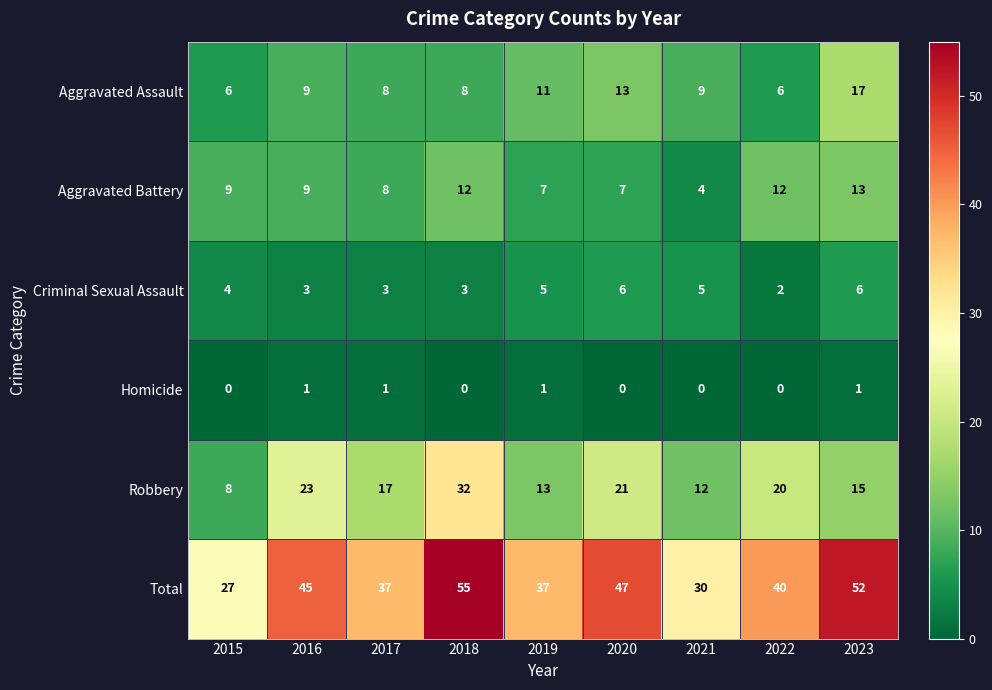

What is the difference between the second highest and minimum values in the Aggravated Battery series?

8